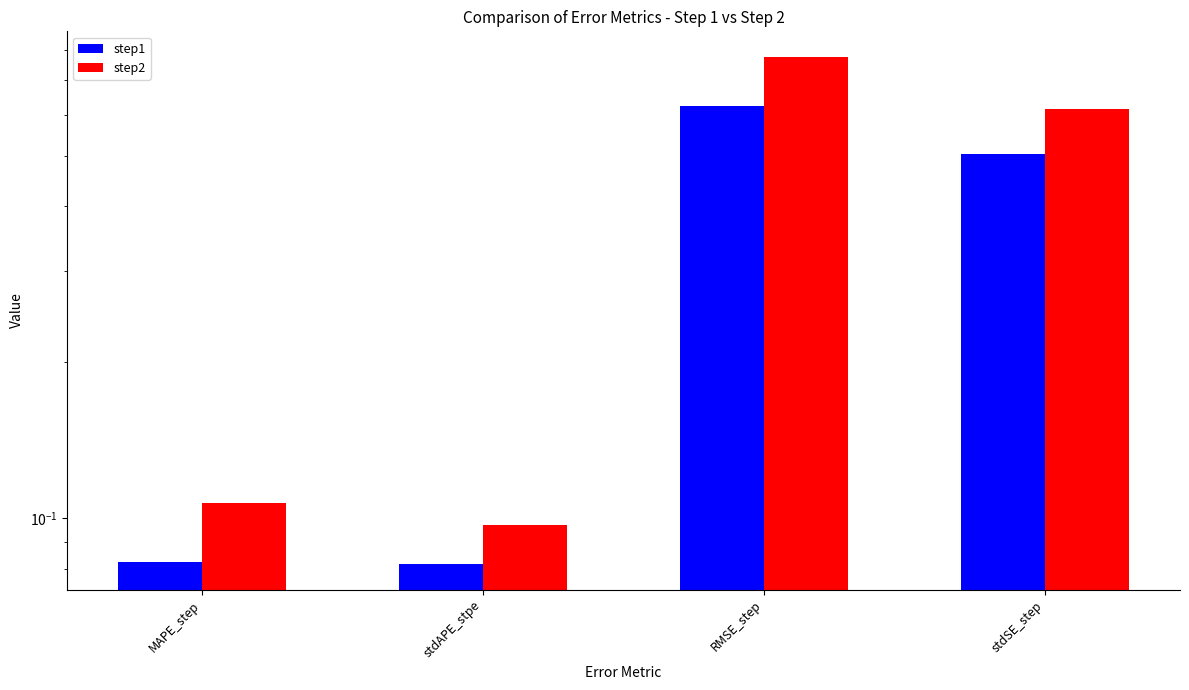

What is the difference between the maximum and minimum values in the step1 series?

0.5